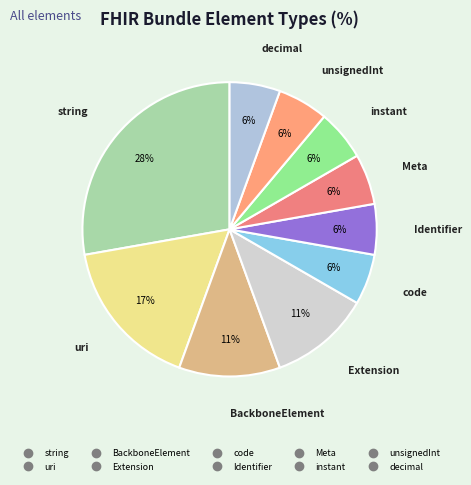

How many slices are in this pie chart?

10